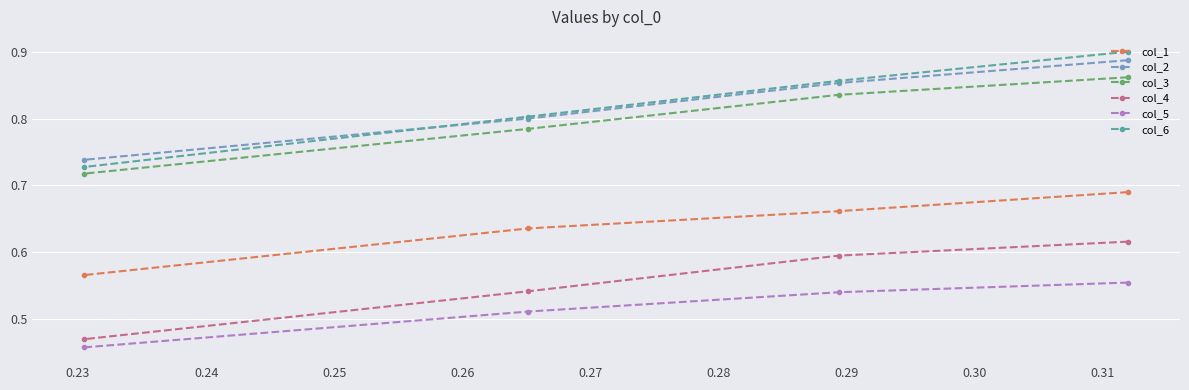

What are all the series names shown in the legend?

col_1, col_2, col_3, col_4, col_5, col_6